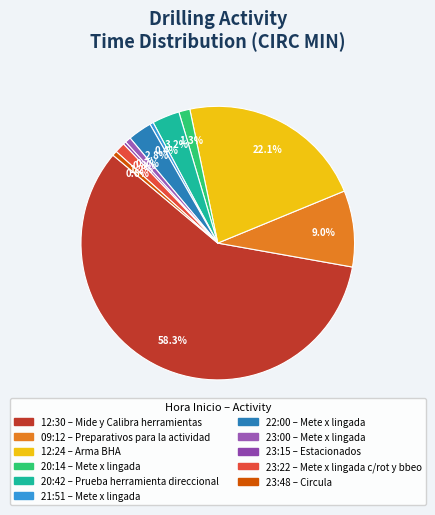

To the nearest percent, what is the combined percentage of 23:15 and 20:42?

4%